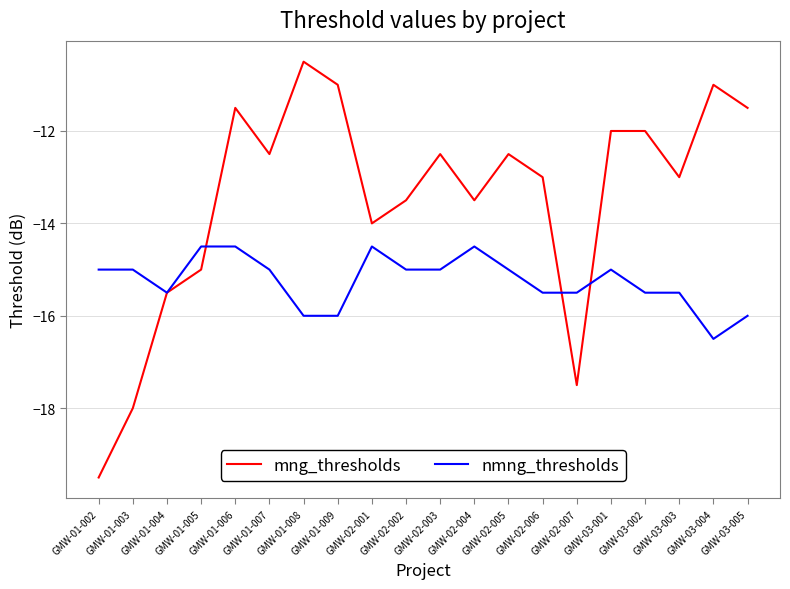

What is the difference between the second highest and minimum values in the mng_thresholds series?

8.5